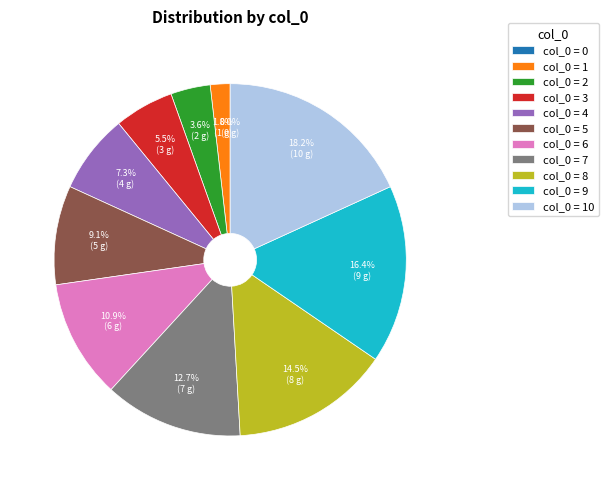

Is it true that 4 is 7% of the pie?

True